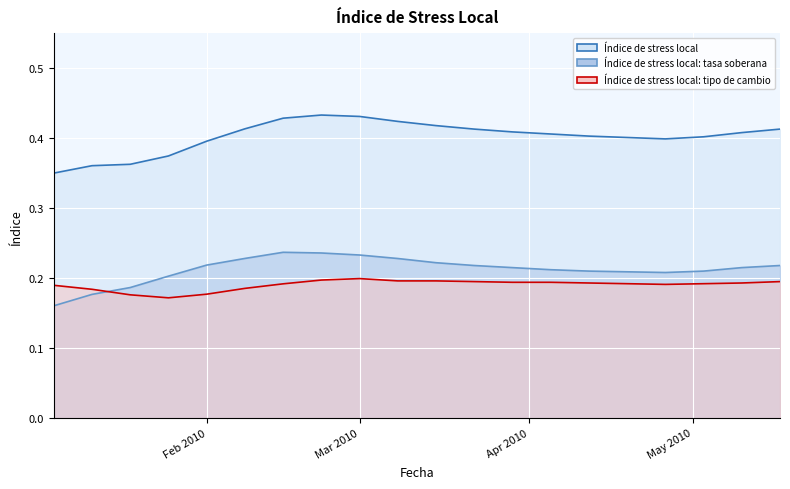

What is the difference between the highest and lowest values at 26-04-2010?

0.2